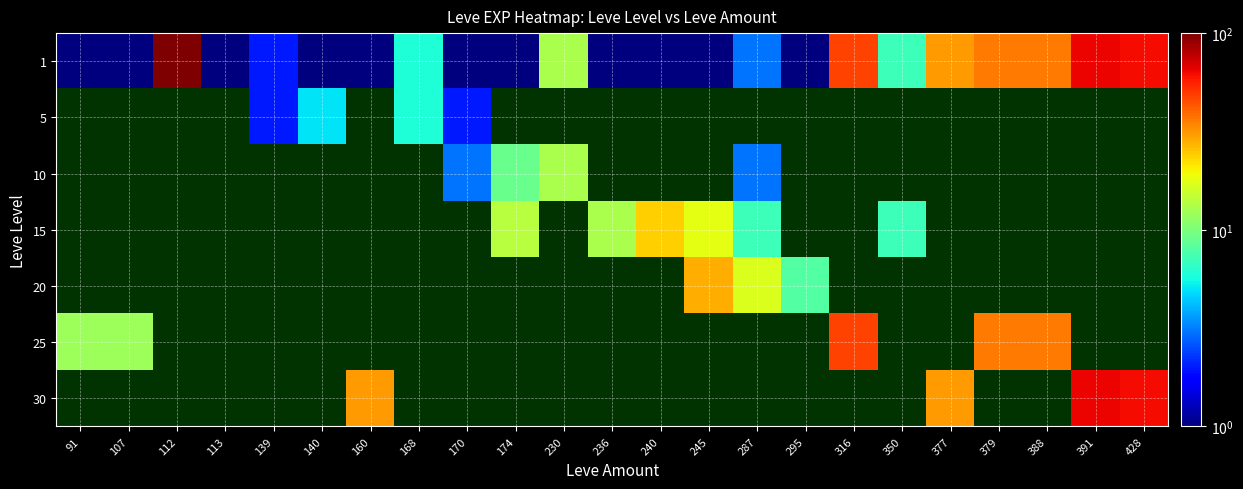

Which series has the largest total across all categories?

1